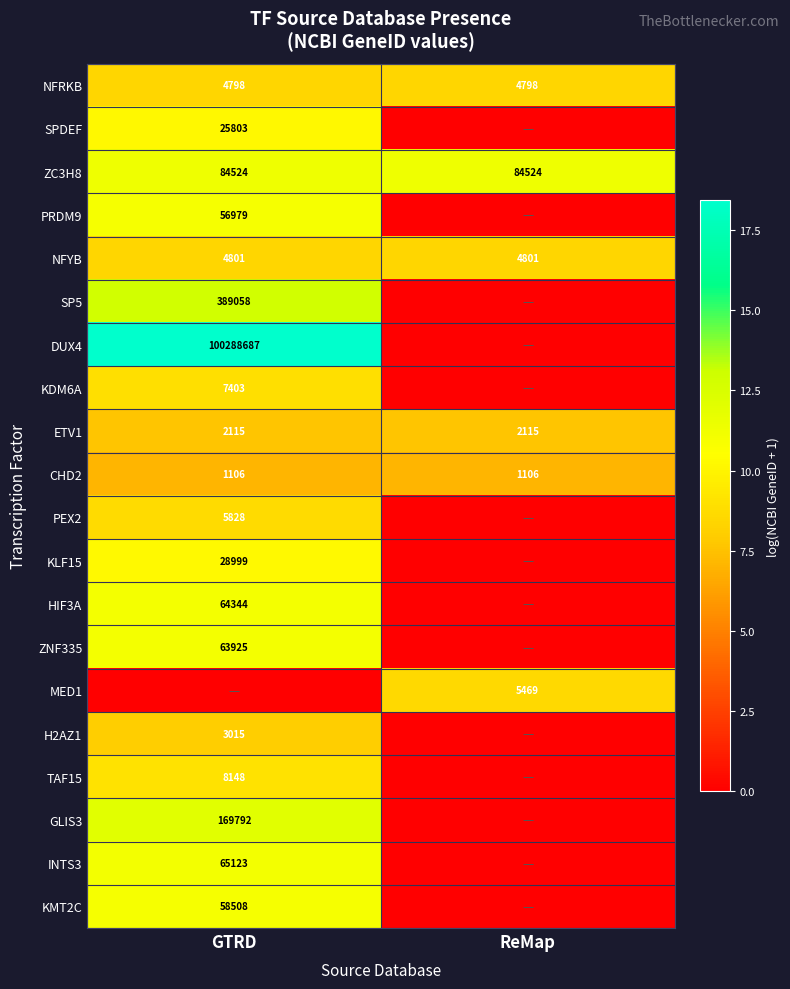

What is the highest value of the NFYB series?

4801